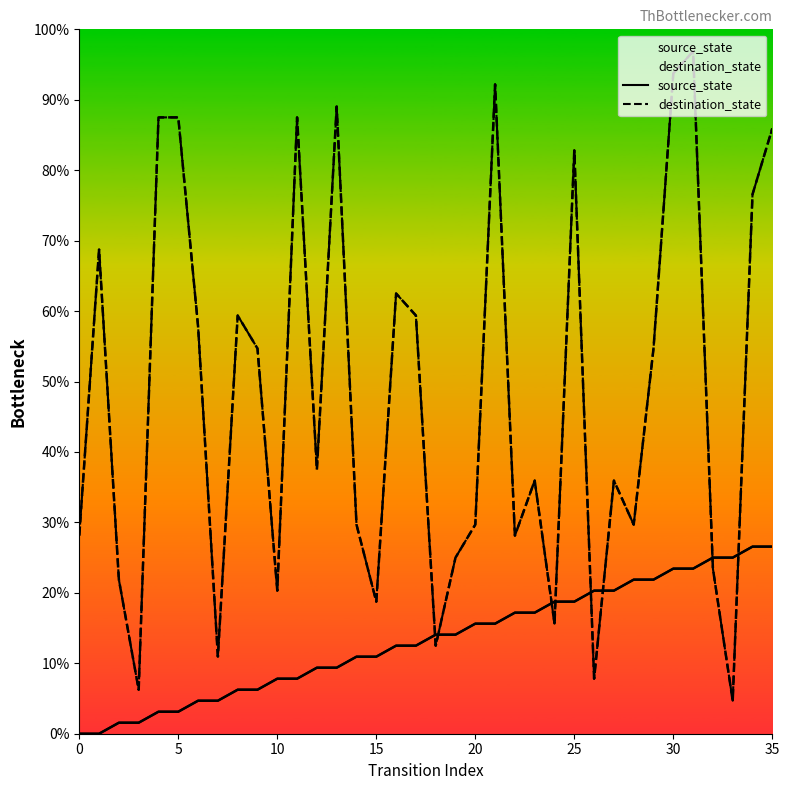

Is this an area chart (filled region under the line)?

No